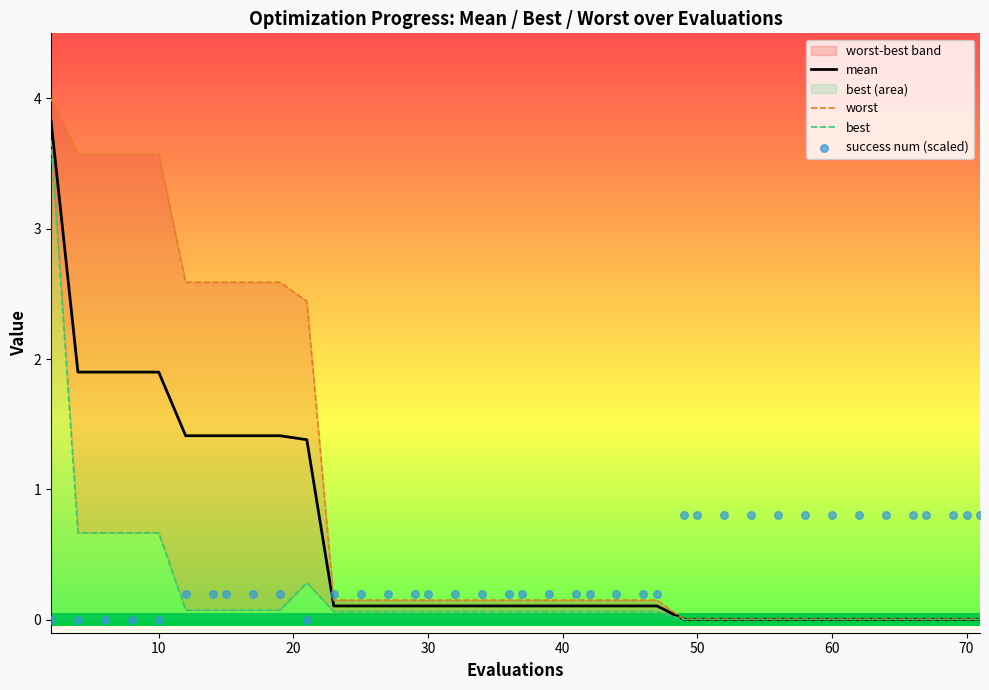

What is the maximum value for mean?

3.8